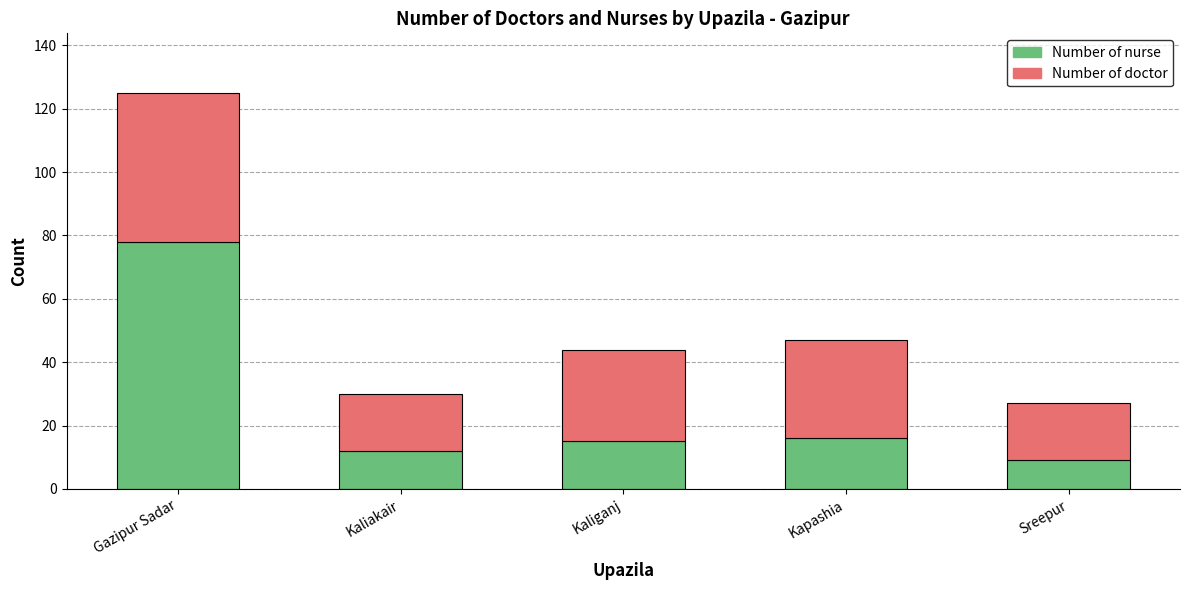

At which category is the sum across all series the highest?

Gazipur Sadar